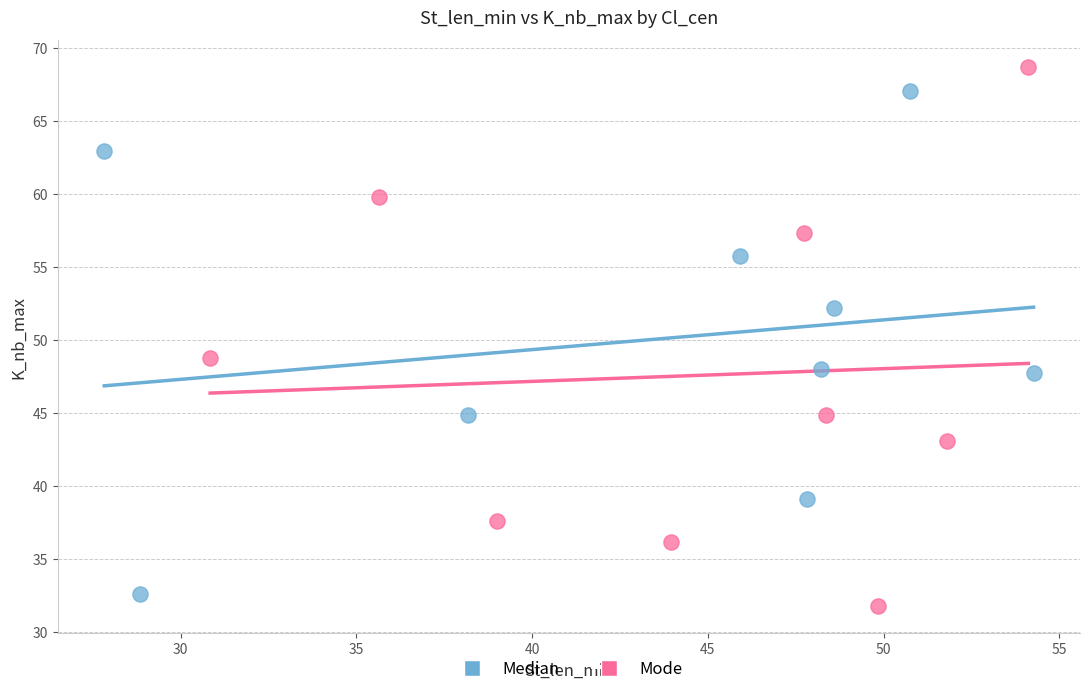

Which series contains the lowest Y value?

Mode